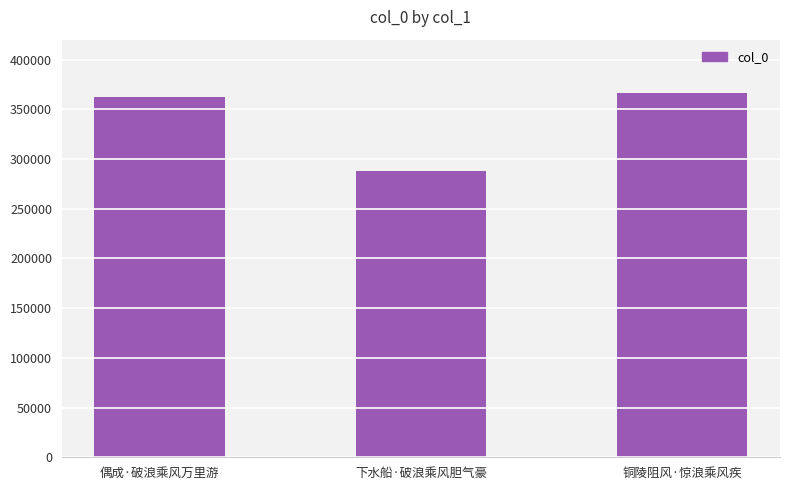

Does the chart contain stacked bars?

No